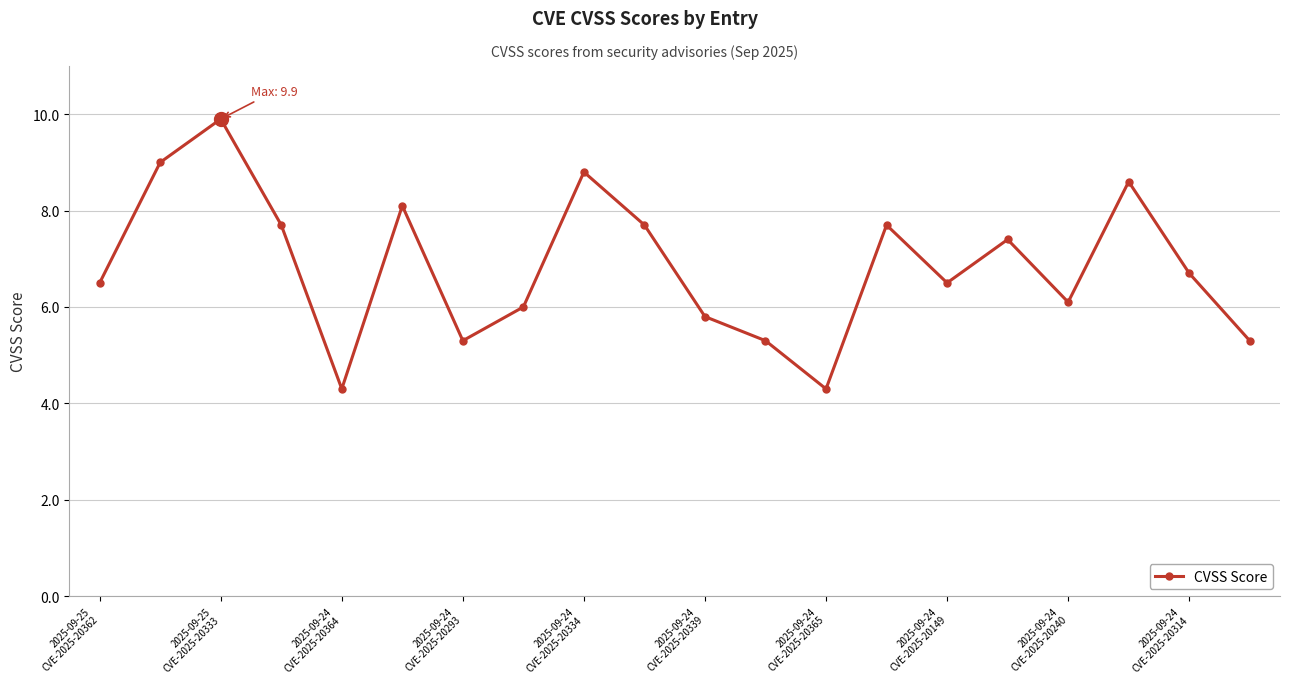

How many points are higher than both their immediate neighbors (excluding endpoints)?

6